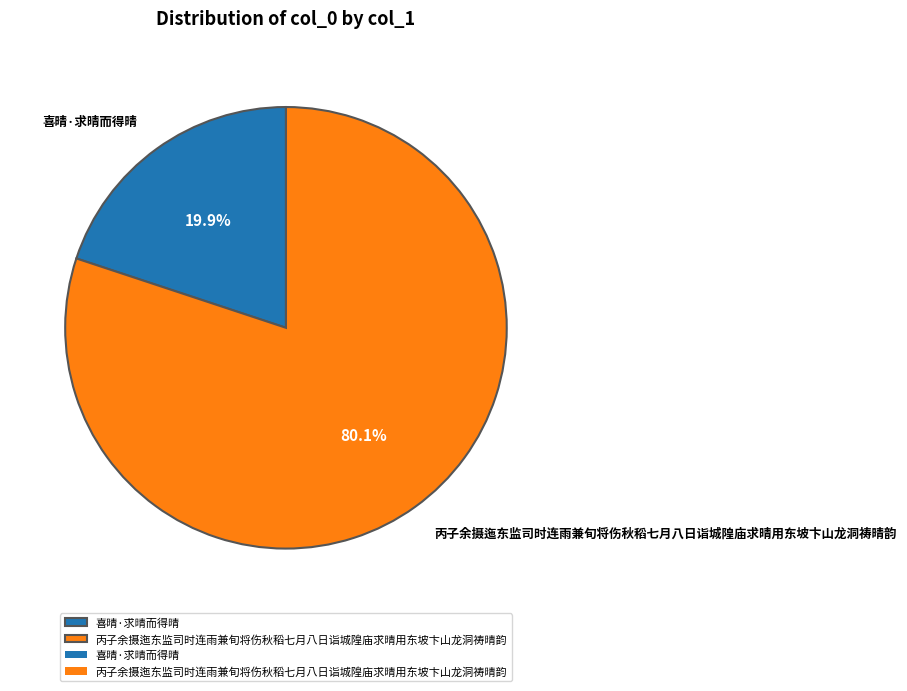

Which category has the biggest portion of the pie?

丙子余摄迤东监司时连雨兼旬将伤秋稻七月八日诣城隍庙求晴用东坡卞山龙洞祷晴韵